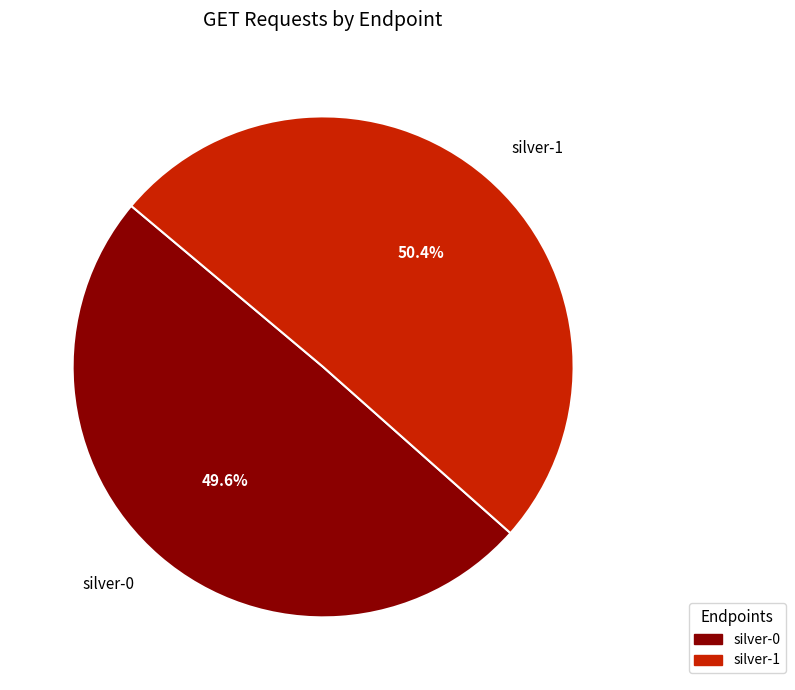

What is the ratio of the value at silver-0 to the value at silver-1?

1.0